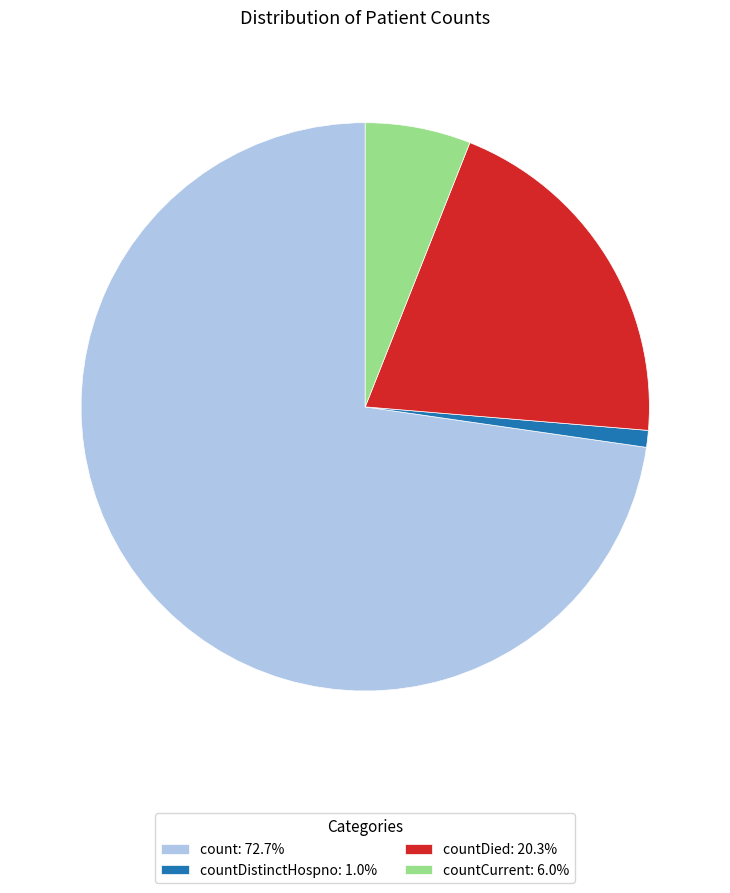

How many slices are in this pie chart?

4